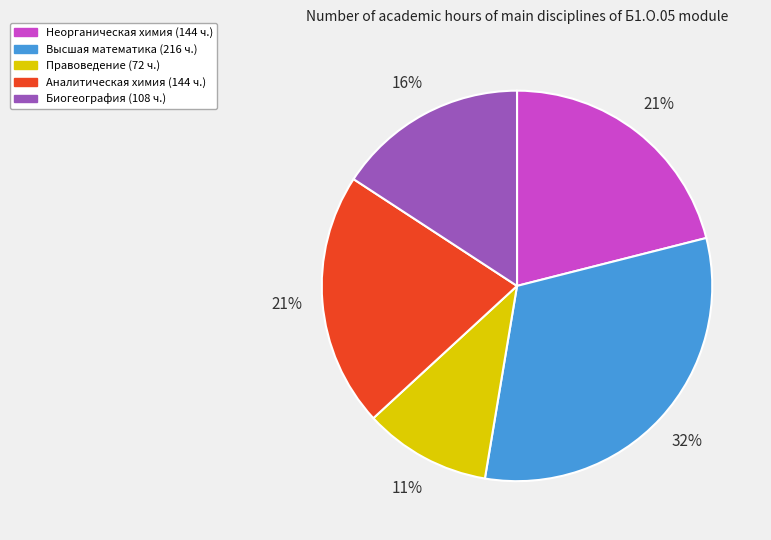

Count the number of slices in the pie.

5